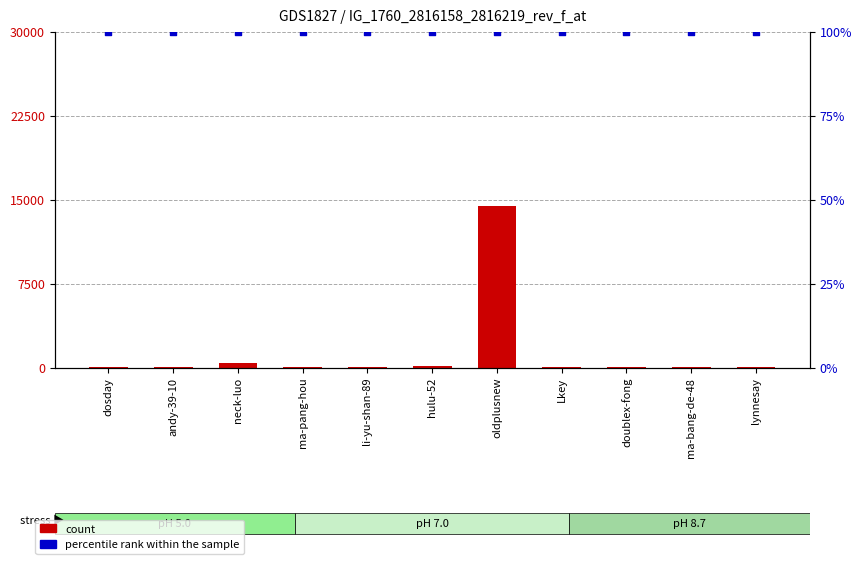

Which series has the largest Y range (max minus min)?

count